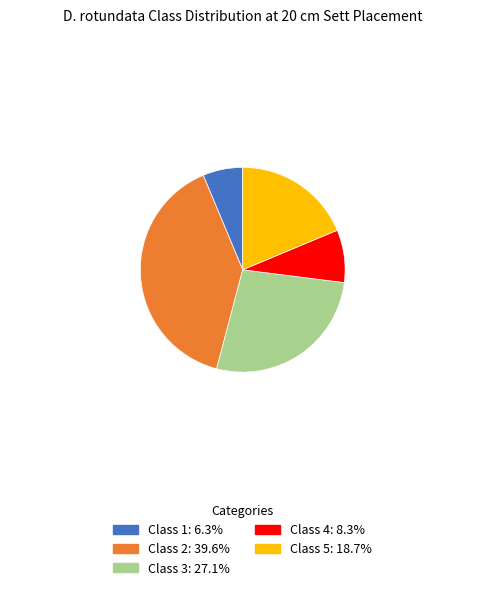

Is Class 5: 18.7% the majority of the pie?

No